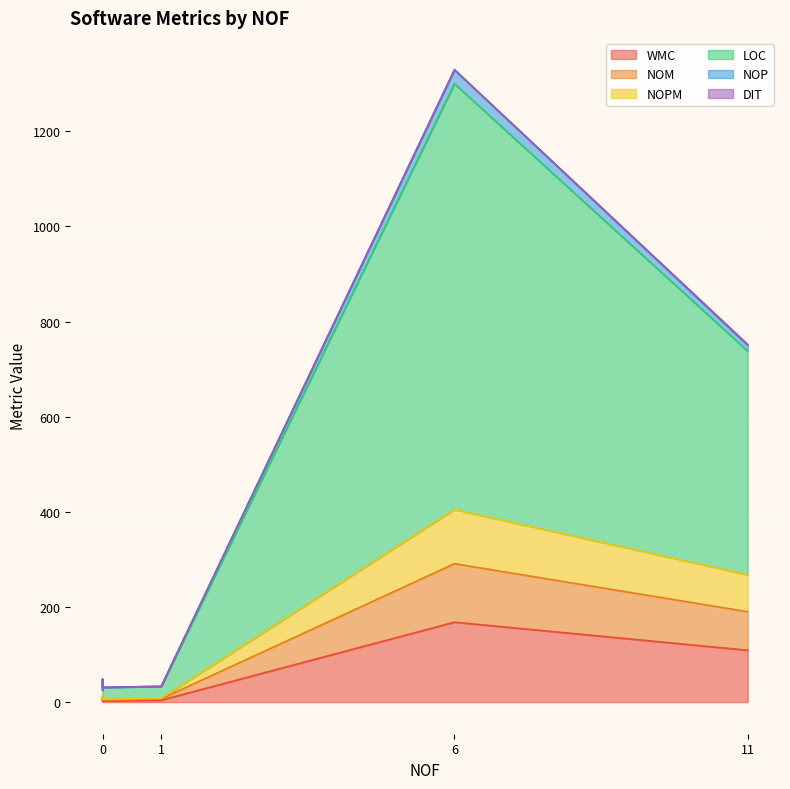

Where is DIT nearest to the value 1?

6